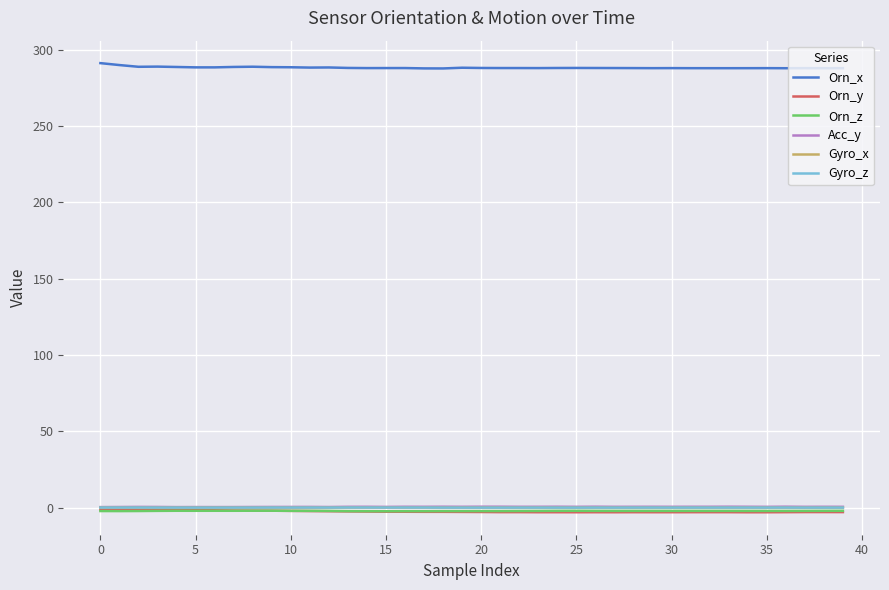

In Orn_y, how many points are lower than both neighbors (excluding endpoints)?

7